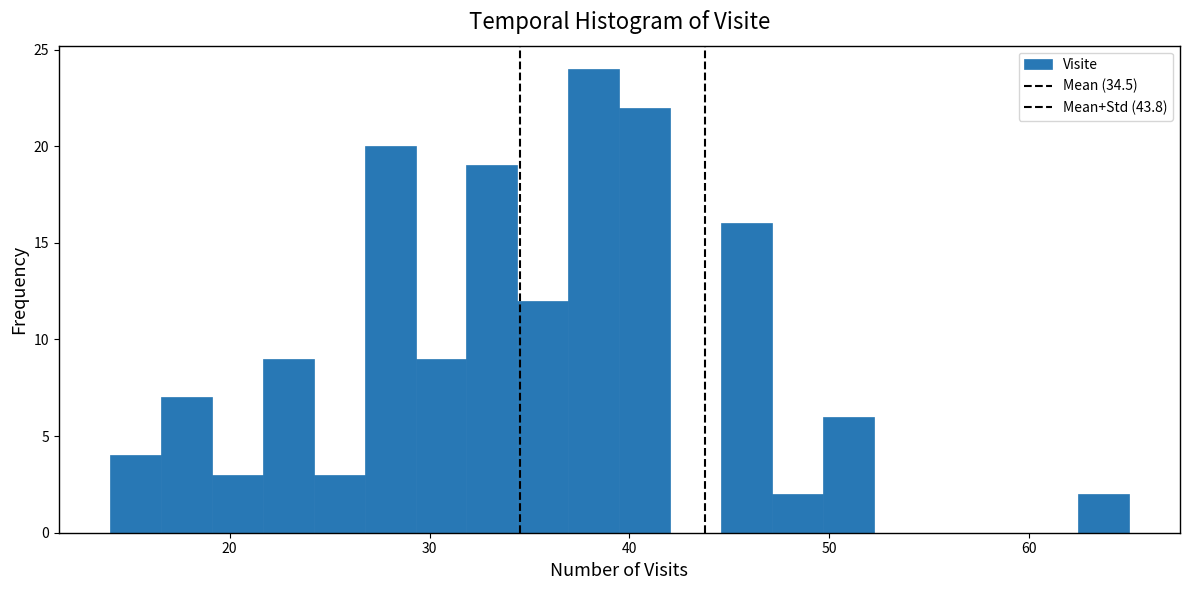

Read against the x-axis, roughly where is the centre of the tallest bar?

38